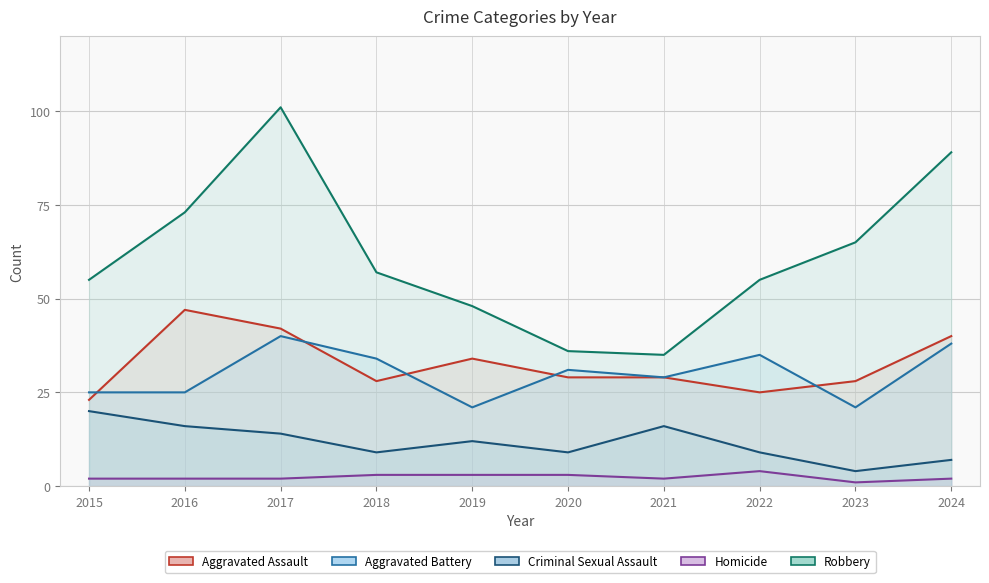

What is the difference between the maximum and minimum values in the Aggravated Battery series?

19